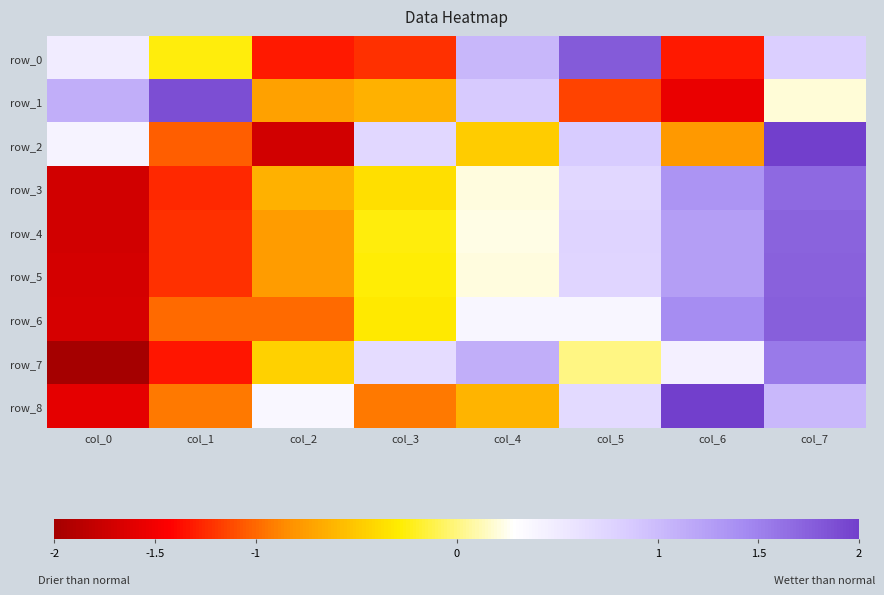

At which label is row_6 closest to 0?

col_3